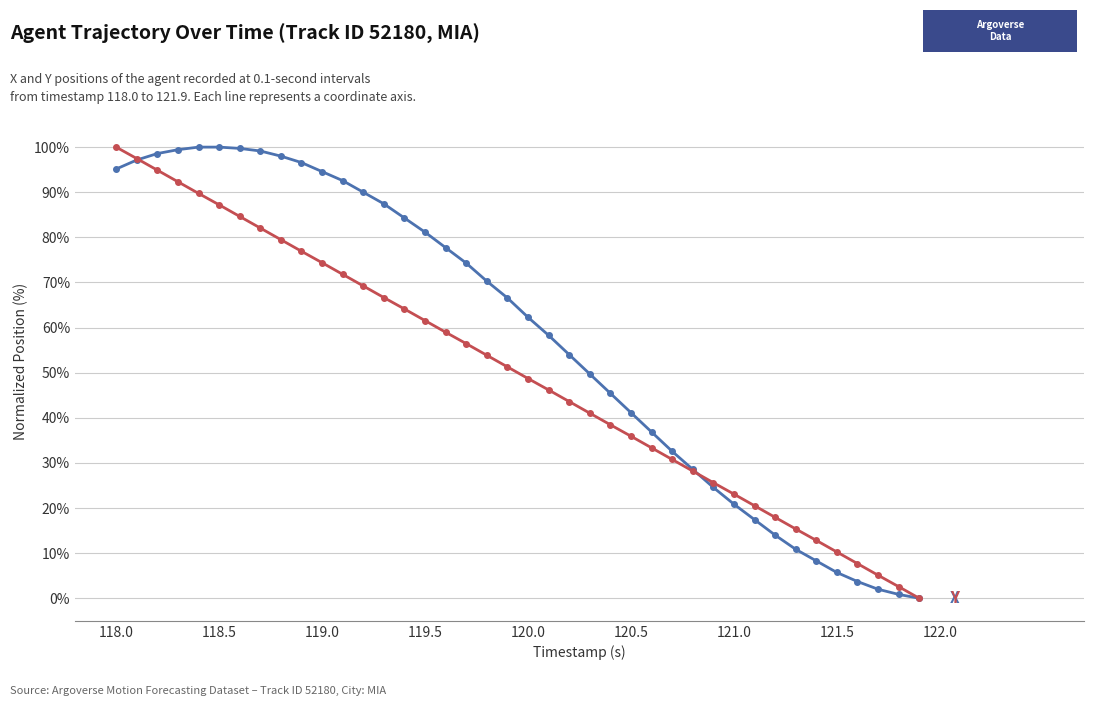

What is the maximum value shown in the chart?

100.0